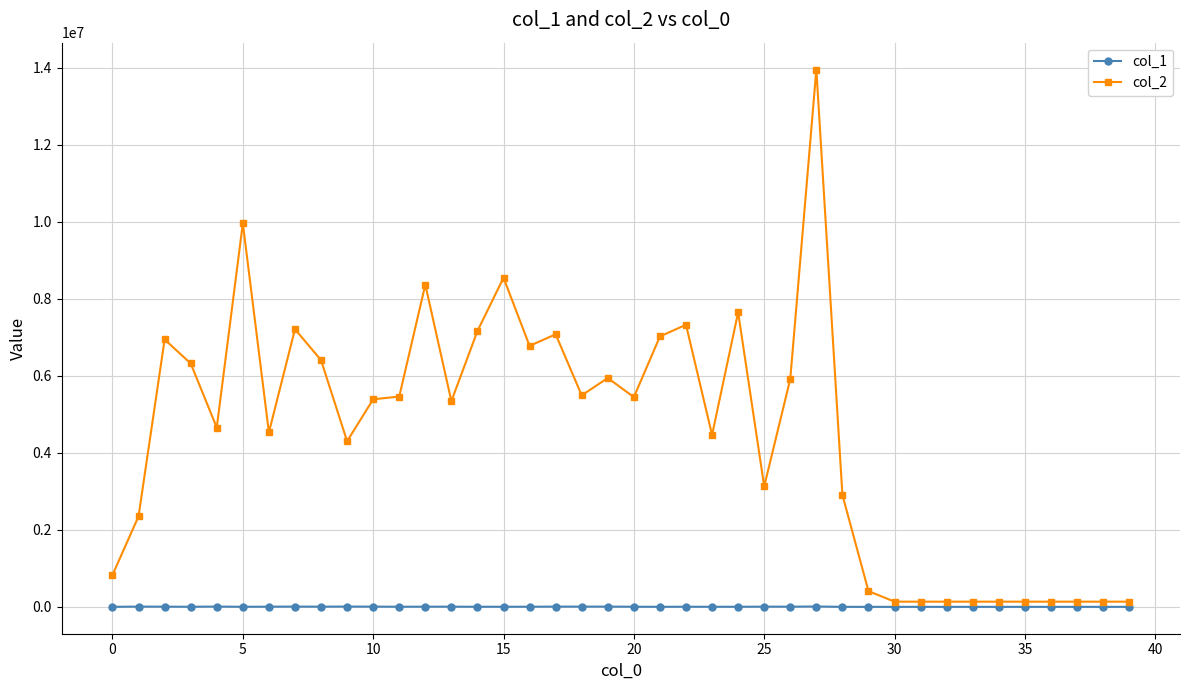

True or false: col_1 has more than 2 interior local peaks.

True